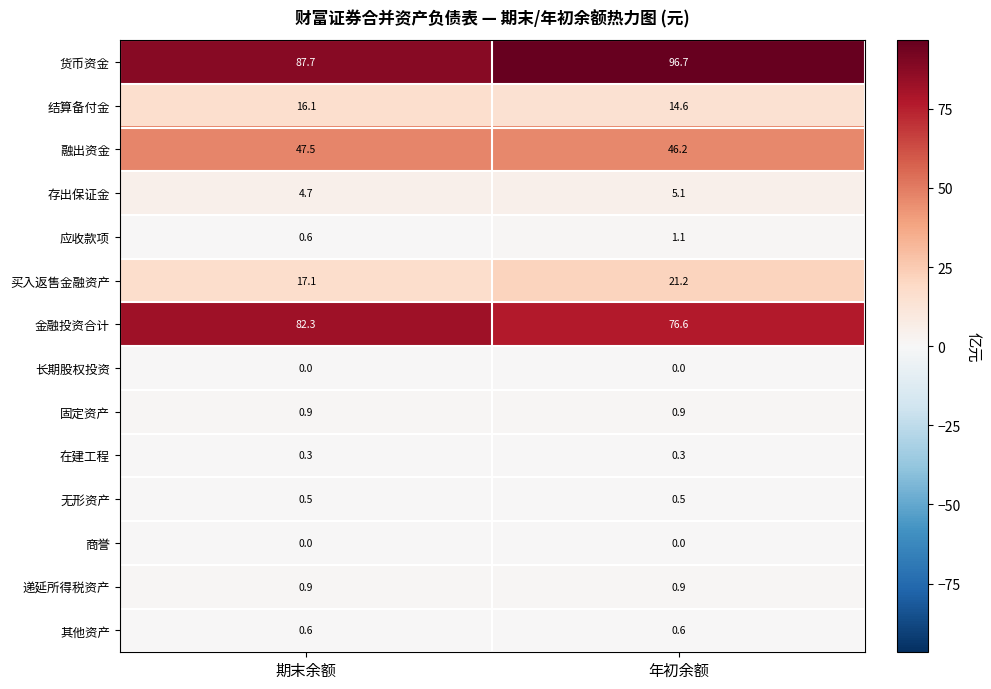

Which series changed the most between 期末余额 and 年初余额?

货币资金